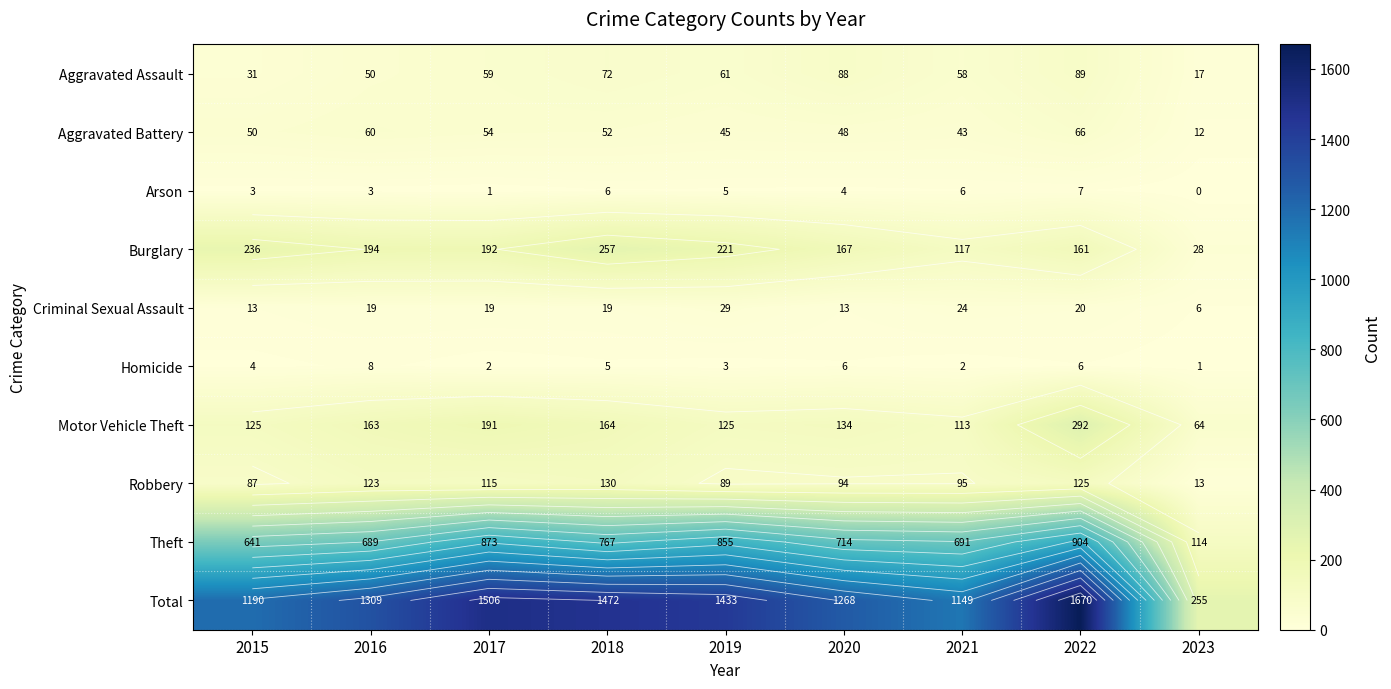

Count the Arson values in the range 3 to 6.

6